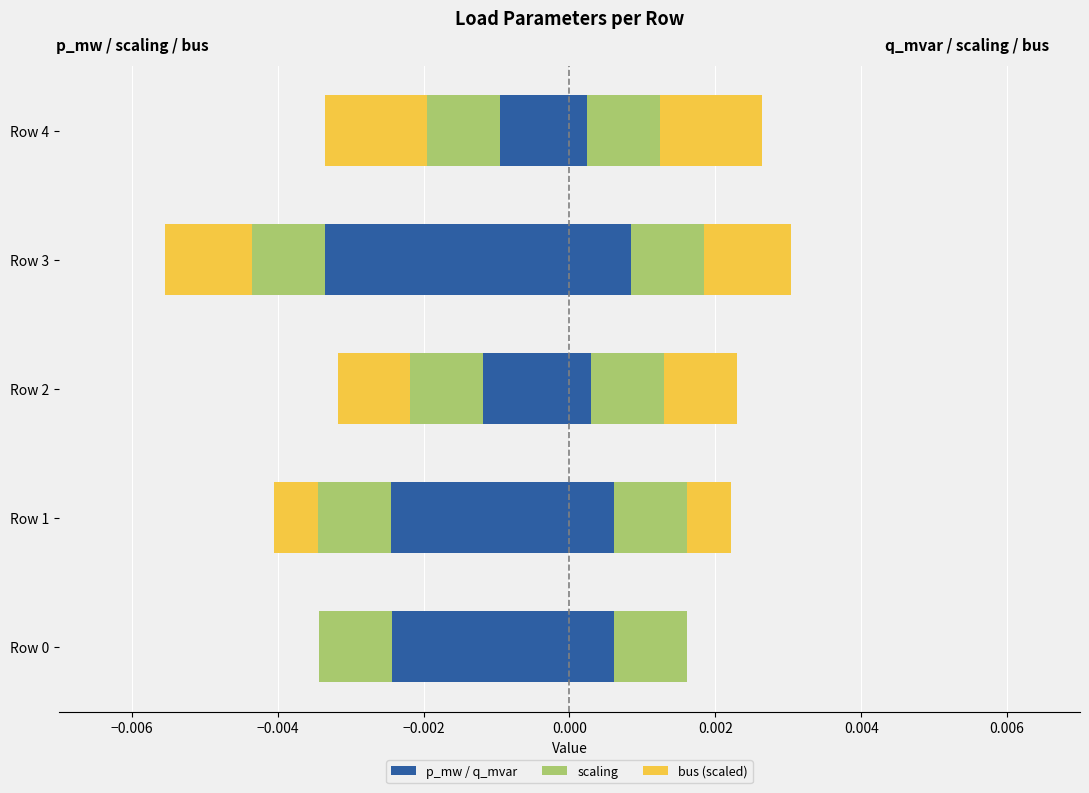

Rank the series by their maximum value, from lowest to highest.

p_mw (left), bus (left), q_mvar (right), bus (right), scaling (left), scaling (right)